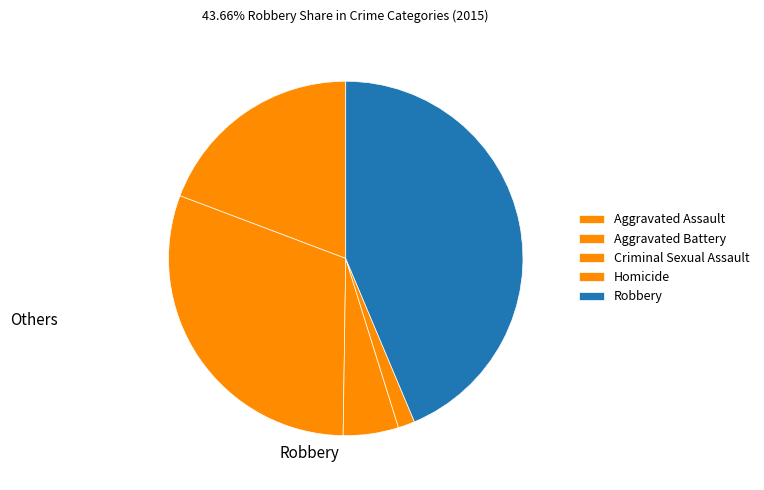

What is the largest slice in the pie chart?

Robbery